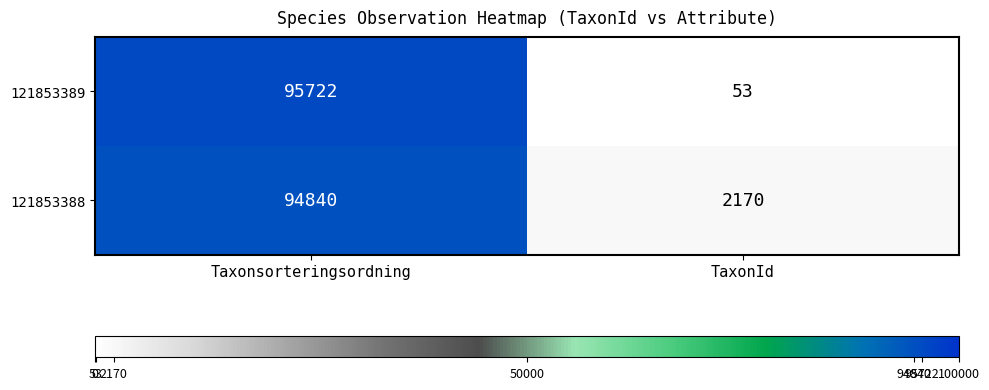

What is the sum of the 121853388 values at Taxonsorteringsordning and TaxonId?

97010